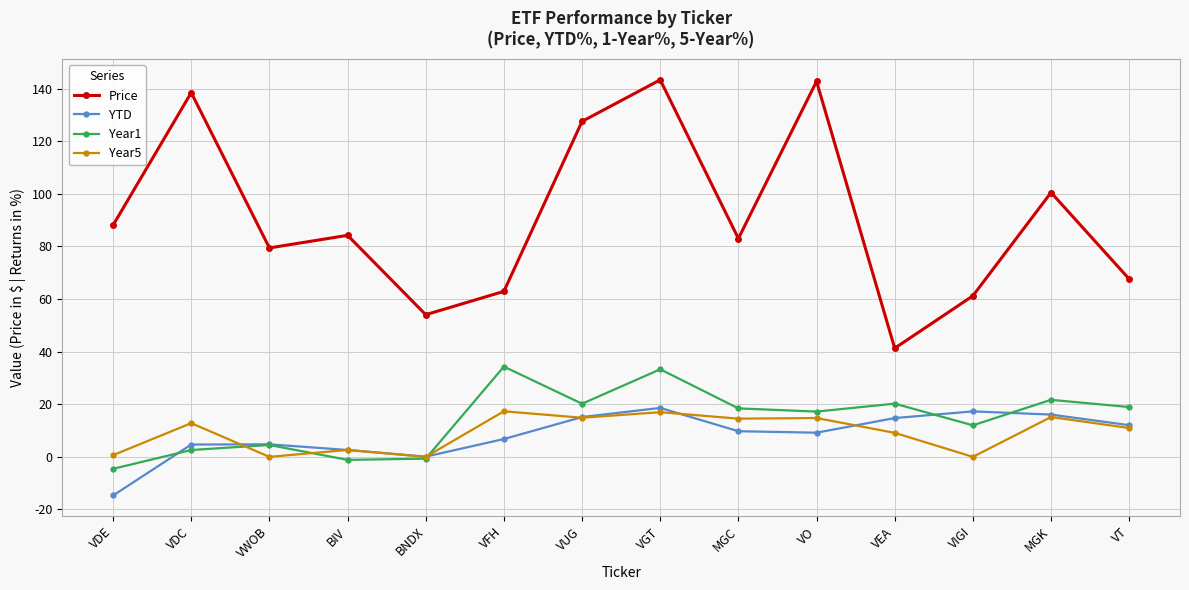

What is the greatest value displayed?

143.3